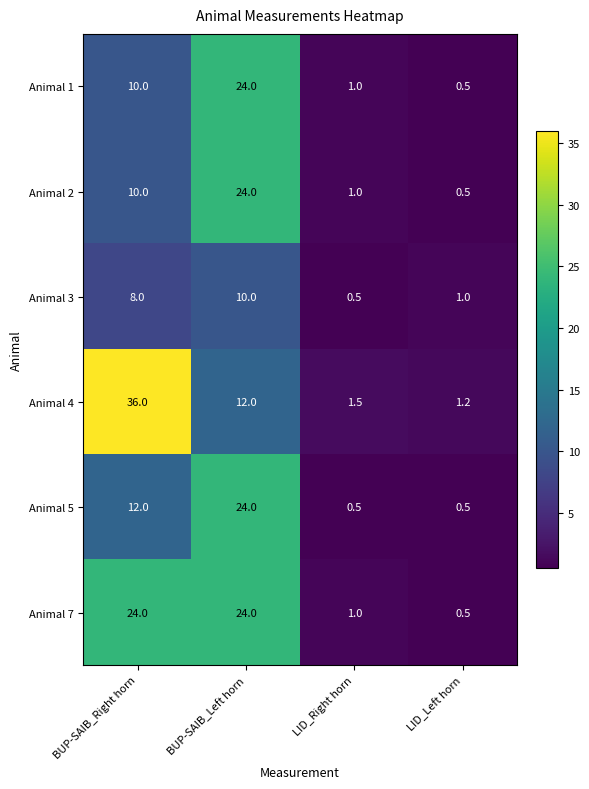

The Animal 5 series shows 24.0 at BUP-SAIB_Left horn. True or false?

True